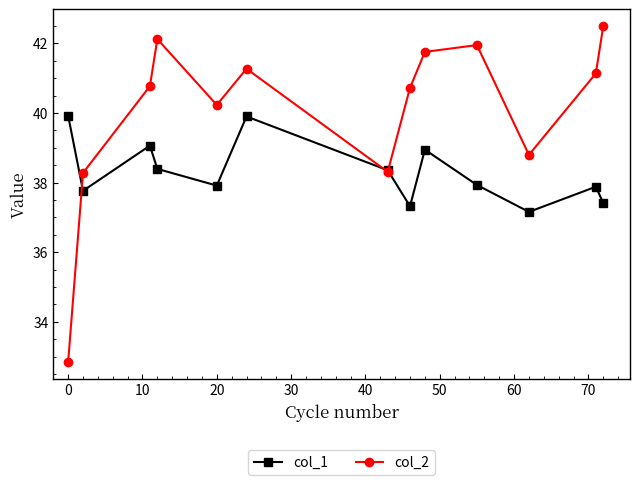

Which series has the largest total across all categories?

col_2